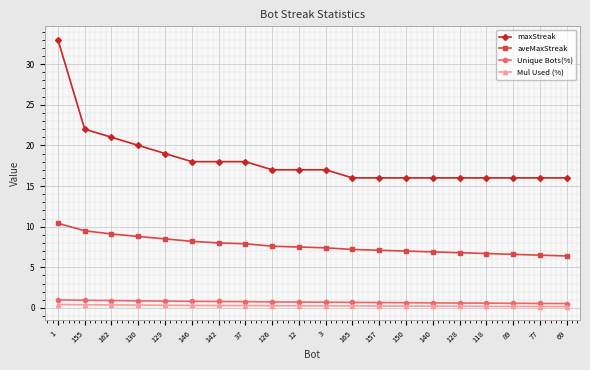

True or false: Mul Used (%) and Unique Bots(%) intersect in this chart.

False